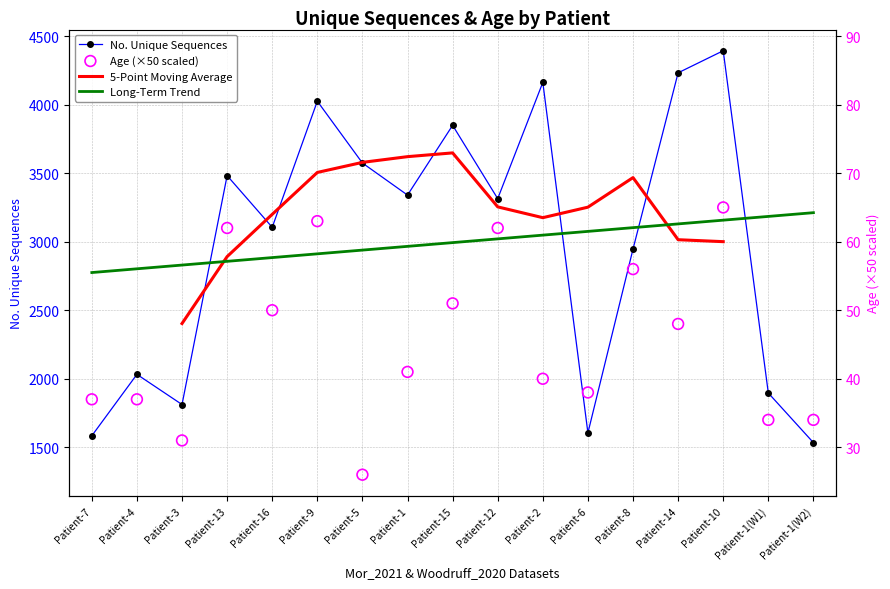

At how many categories does at least one series exceed 1718?

17